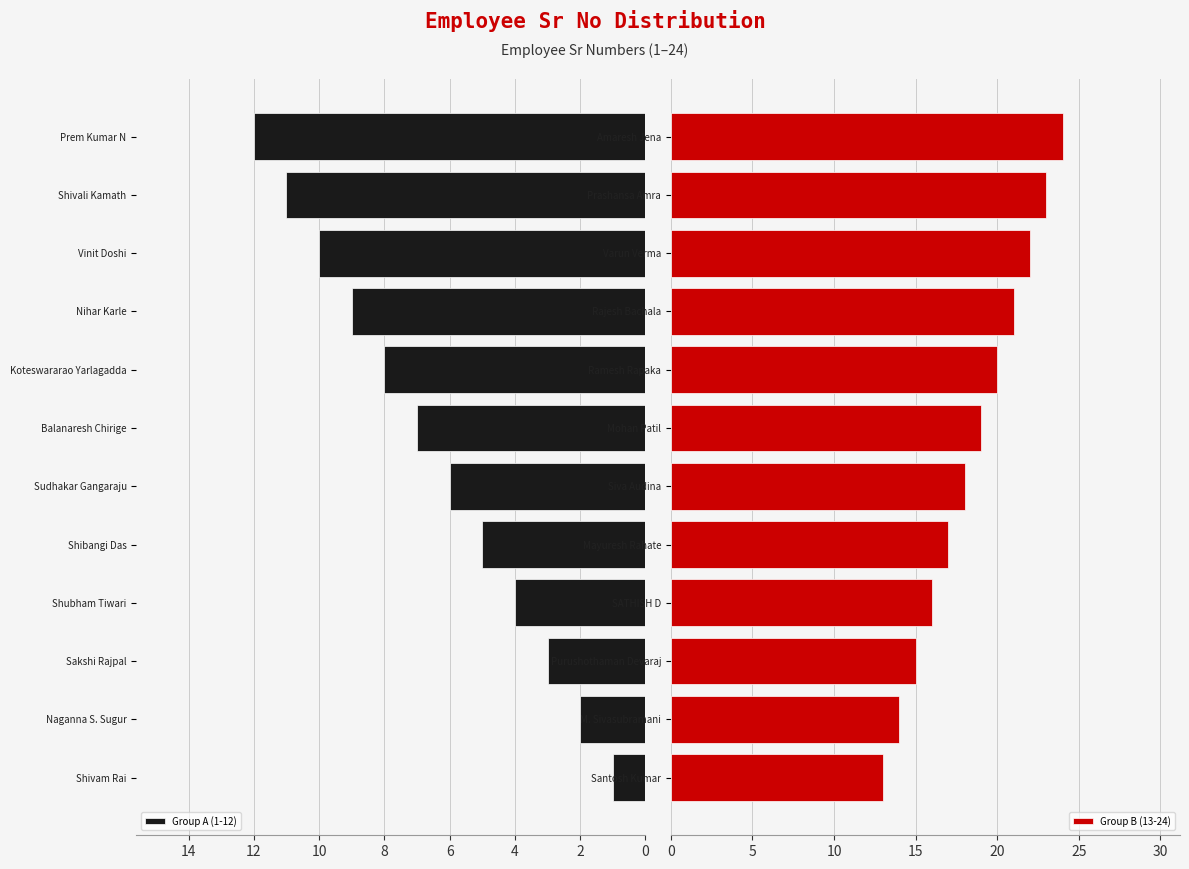

Rank the series by their average value, from highest to lowest.

Group B (13-24), Group A (1-12)